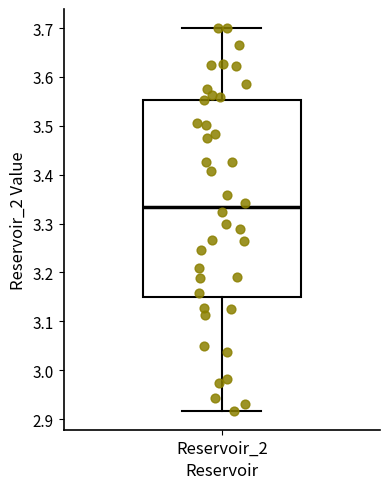

Where is the lower edge of the box for Reservoir_2 on the y-axis? The values are not printed on the chart, so give them approximately, as read against the axis.

3.15